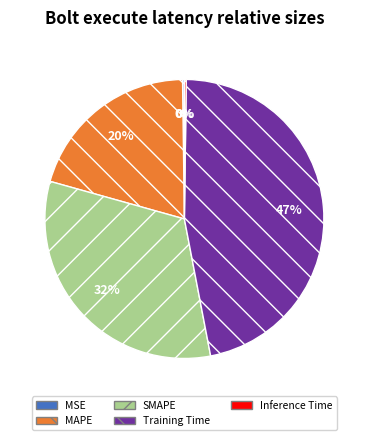

To the nearest percent, what is the average slice percentage?

20%